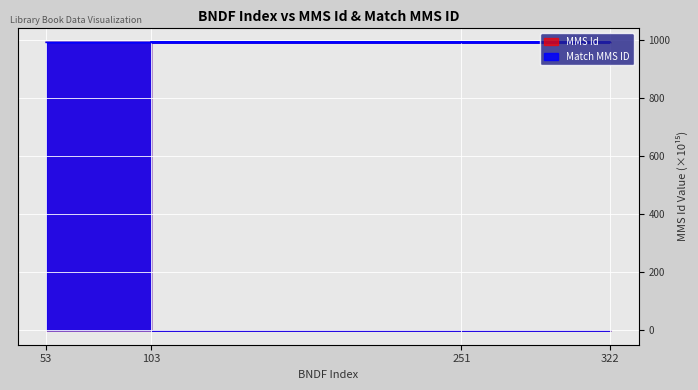

True or false: MMS Id and Match MMS ID intersect in this chart.

False